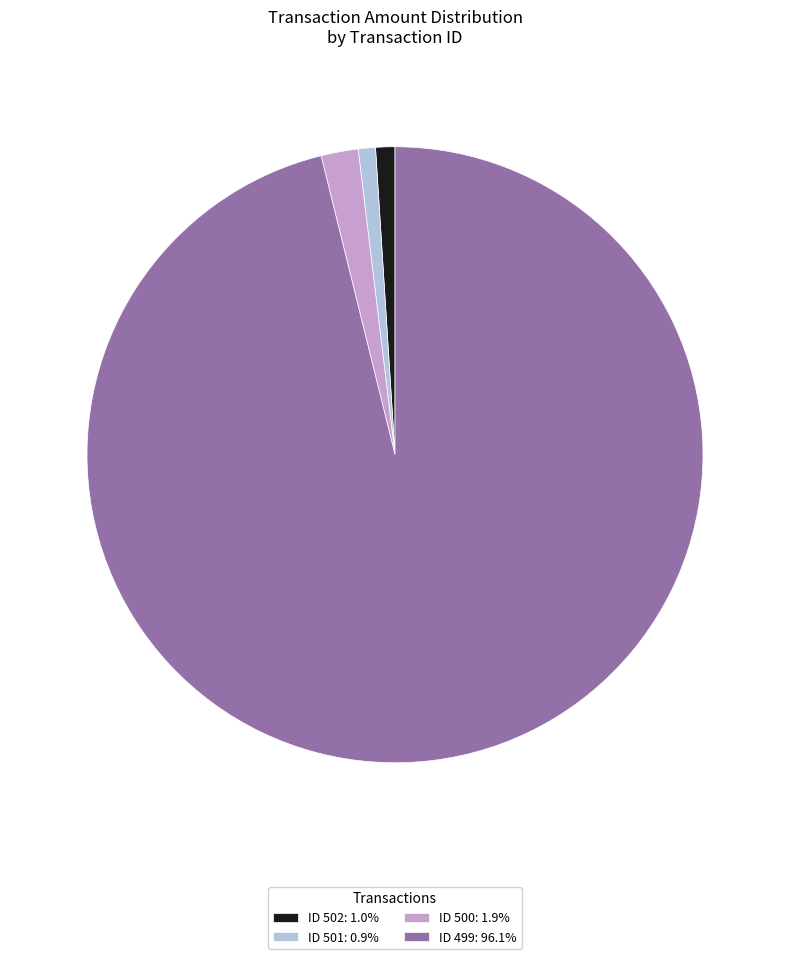

Combined, do ID 501: 0.9% and ID 499: 96.1% account for over 50%?

Yes